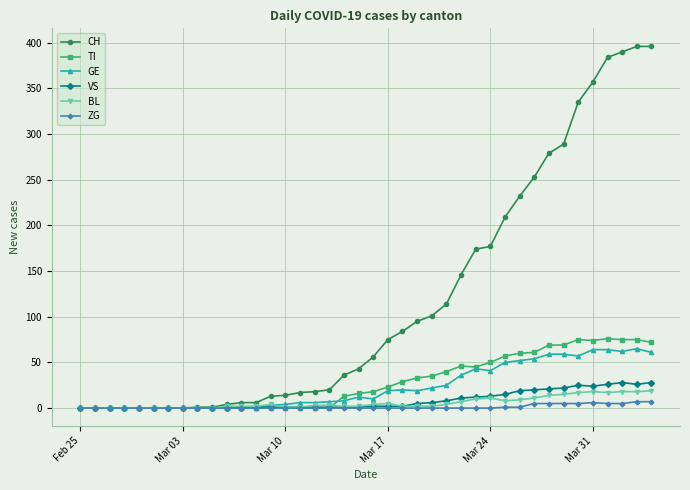

At how many categories does at least one series exceed 313?

6